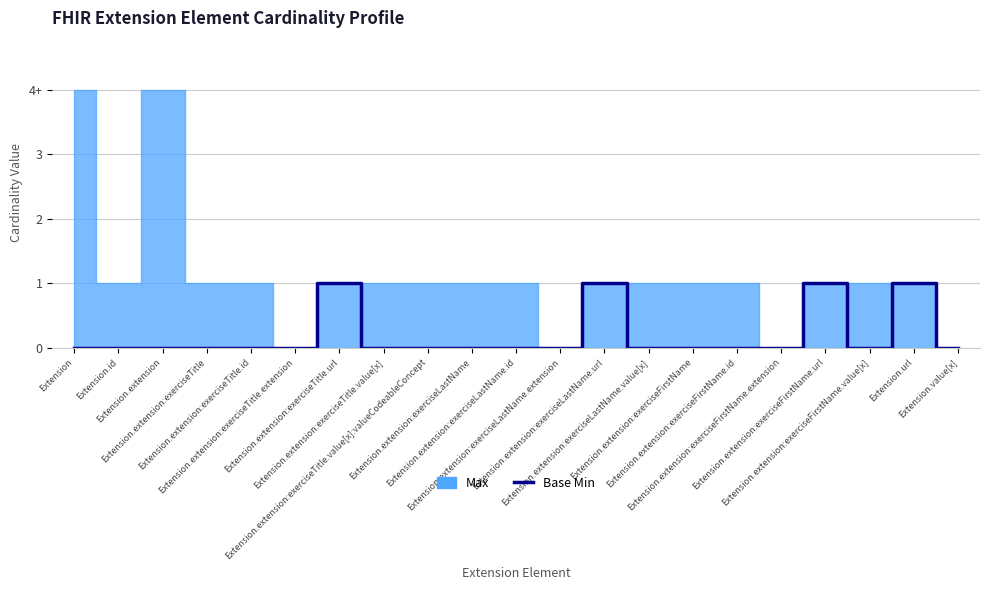

Reading left to right, what are all the values shown in this chart?

Extension=0	Extension.id=0	Extension.extension=0	Extension.extension:exerciseTitle=0	Extension.extension:exerciseTitle.id=0	Extension.extension:exerciseTitle.extension=0	Extension.extension:exerciseTitle.url=1	Extension.extension:exerciseTitle.value[x]=0	Extension.extension:exerciseTitle.value[x]:valueCodeableConcept=0	Extension.extension:exerciseLastName=0	Extension.extension:exerciseLastName.id=0	Extension.extension:exerciseLastName.extension=0	Extension.extension:exerciseLastName.url=1	Extension.extension:exerciseLastName.value[x]=0	Extension.extension:exerciseFirstName=0	Extension.extension:exerciseFirstName.id=0	Extension.extension:exerciseFirstName.extension=0	Extension.extension:exerciseFirstName.url=1	Extension.extension:exerciseFirstName.value[x]=0	Extension.url=1	Extension.value[x]=0